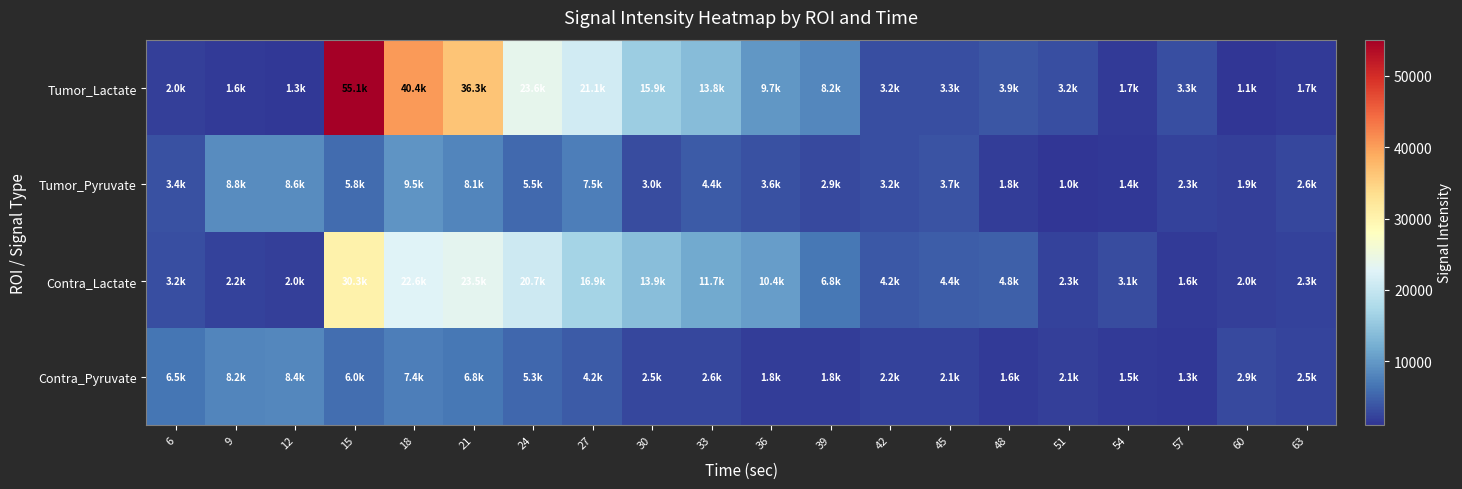

Which has a higher value, 42 or 36?

36